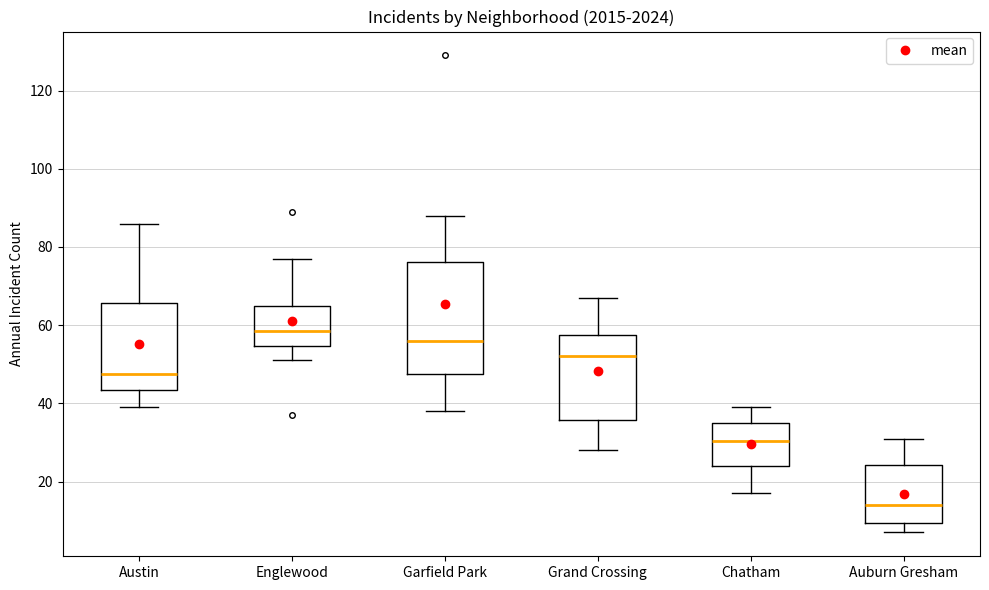

Where is the upper edge of the box for Chatham on the y-axis? The values are not printed on the chart, so give them approximately, as read against the axis.

36